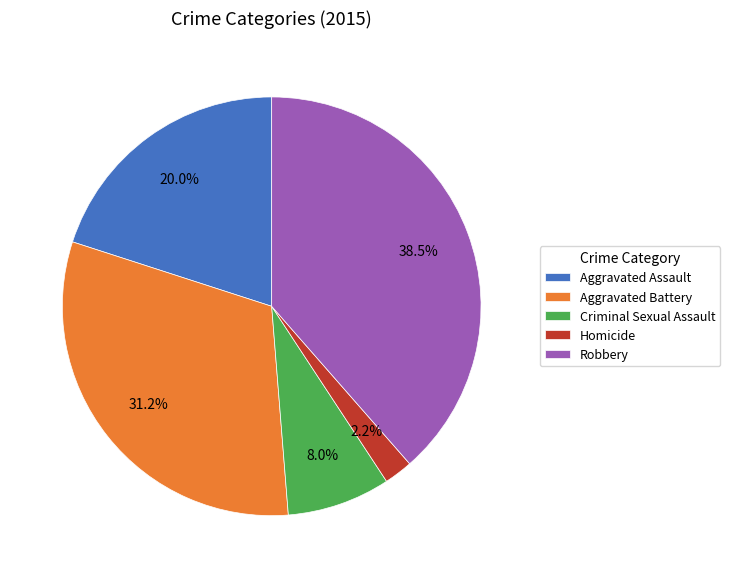

Does Homicide account for over 50% of the chart?

No